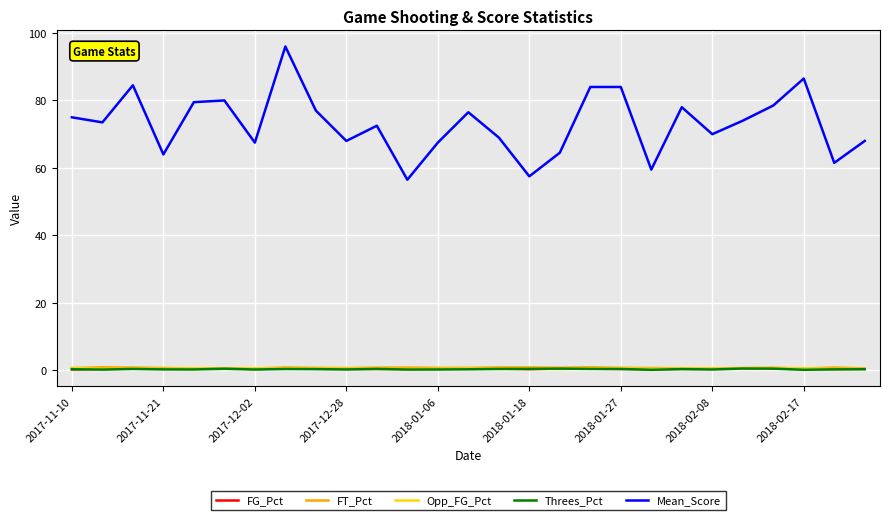

Which series has the largest range (max minus min)?

Mean_Score